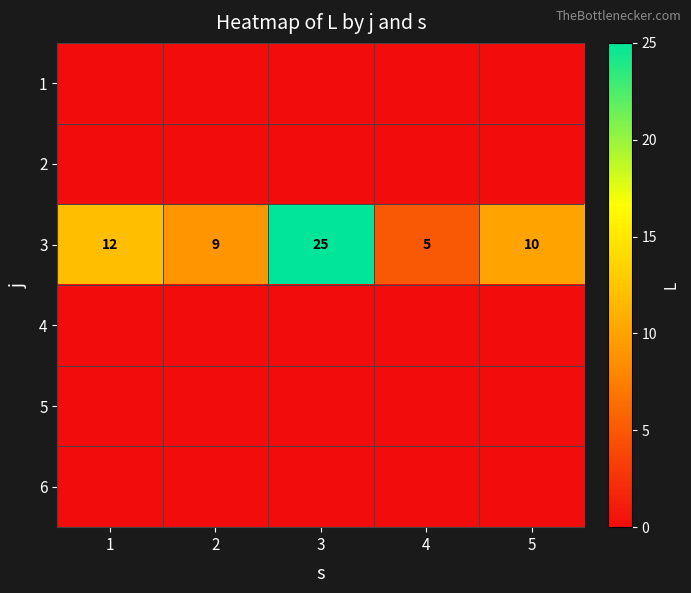

Is it true that 3 equals 25 at 3?

True